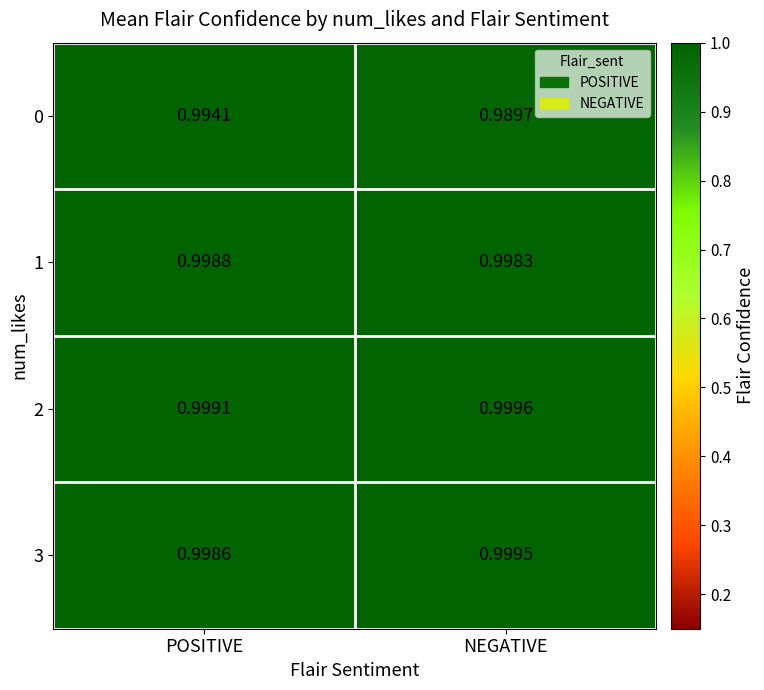

At which label is 0 closest to 0?

NEGATIVE